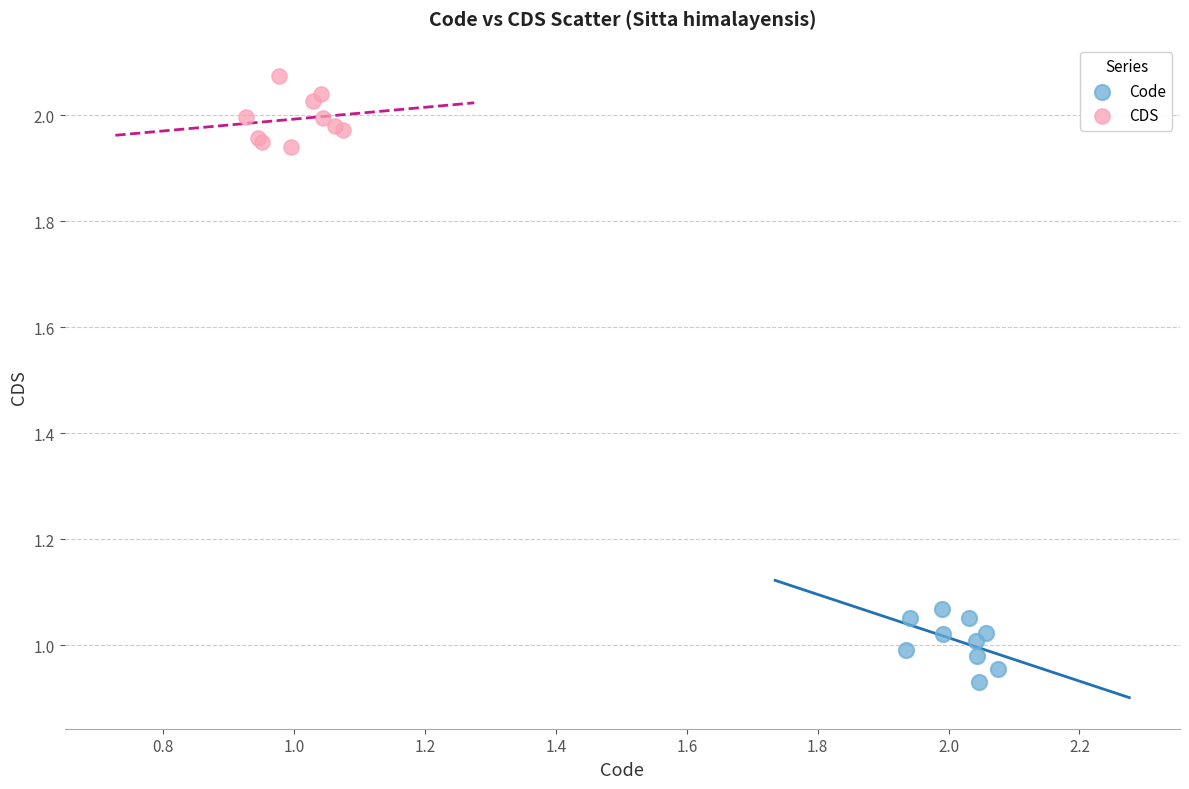

Which series contains the highest Y value?

CDS